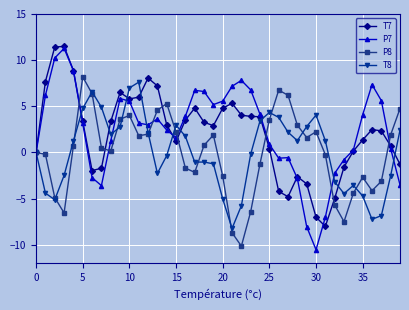

True or false: P8 has more than 1 interior local peaks.

True